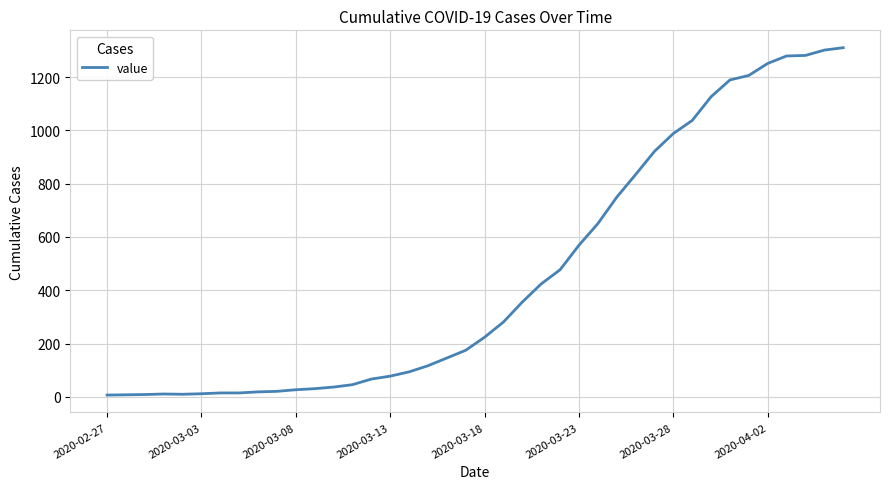

What is the greatest value displayed?

1310